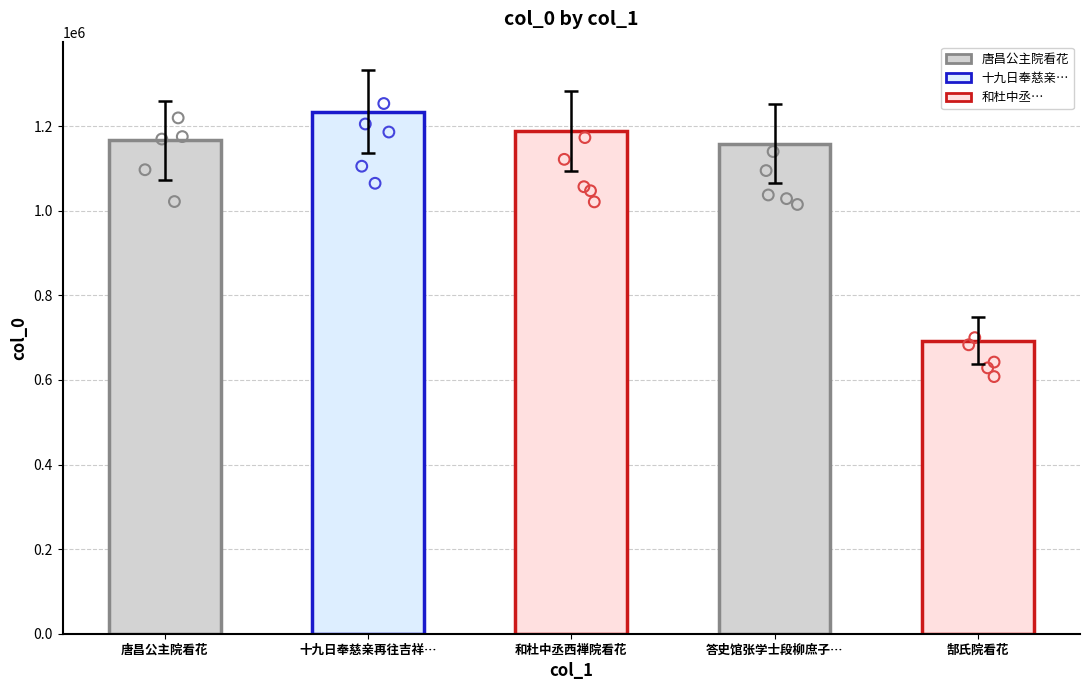

What is the change in value from 十九日奉慈亲再往吉祥… to 郜氏院看花?

-541970